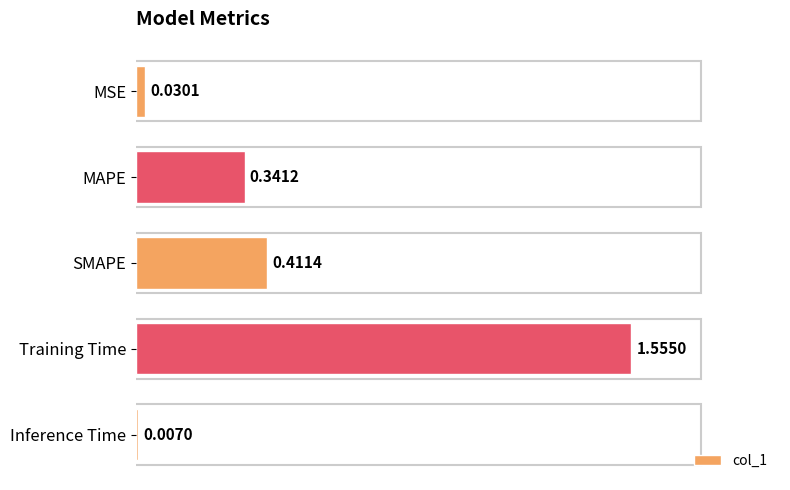

What is the sum of the values at Training Time and MAPE?

1.9